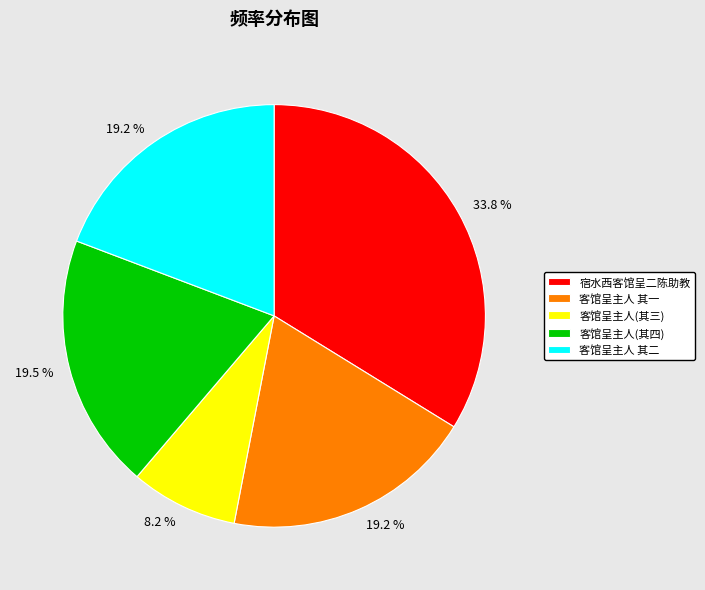

How many segments does this pie chart have?

5